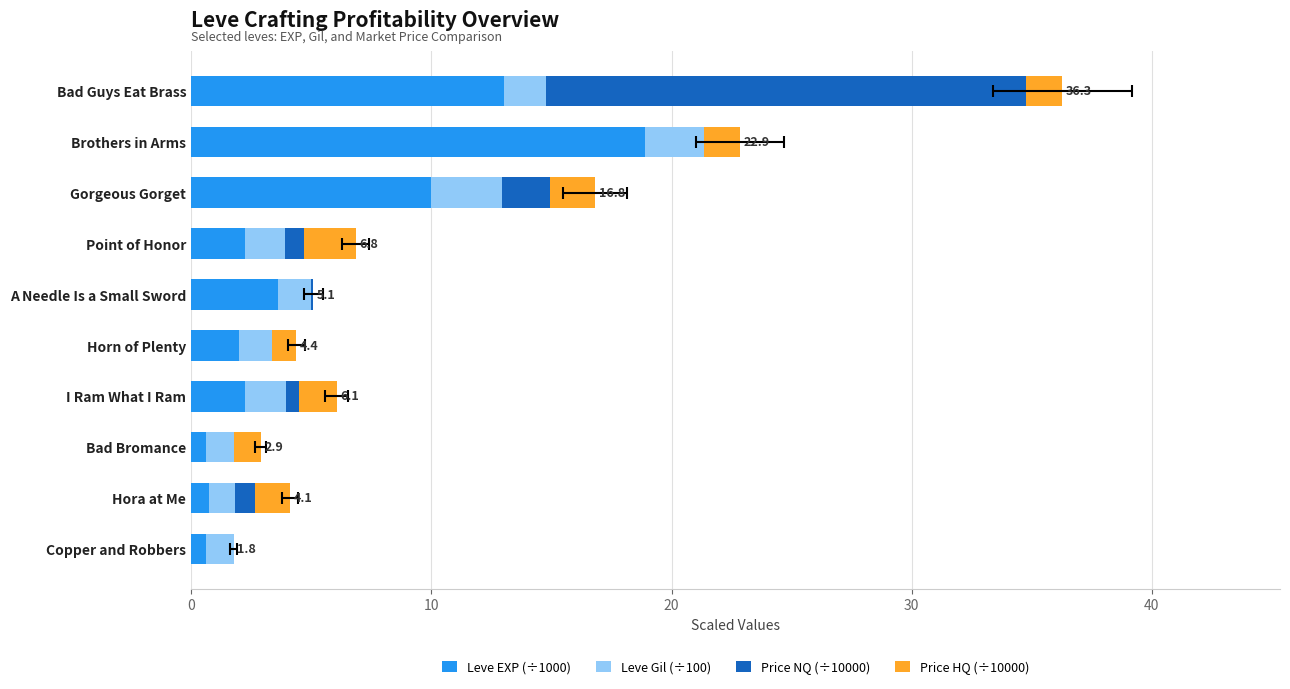

What is the greatest value displayed?

20.0